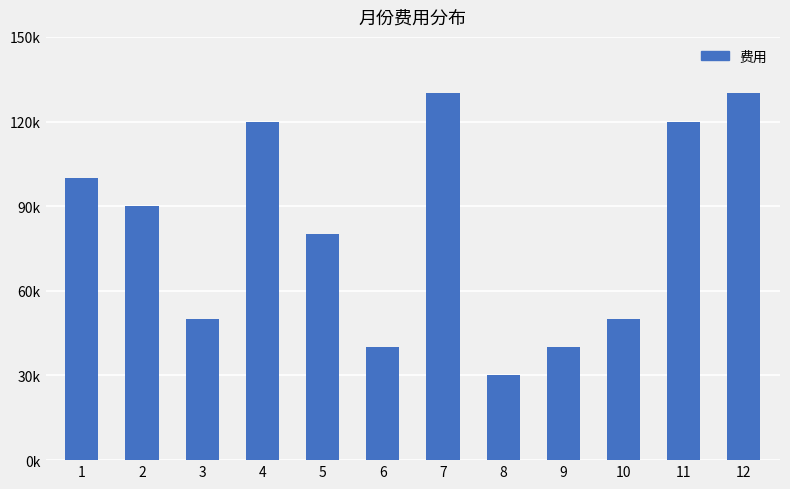

Reading left to right, list all the values displayed in this chart.

100000	90000	50000	120000	80000	40000	130000	30000	40000	50000	120000	130000